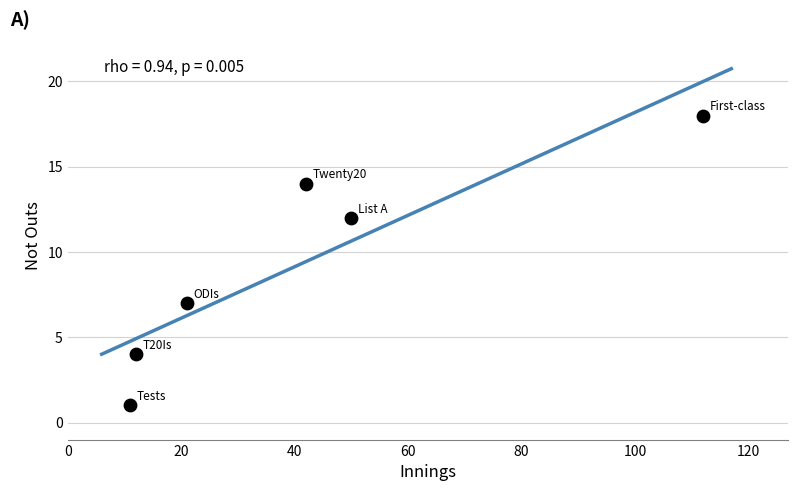

What is the average Y value?

9